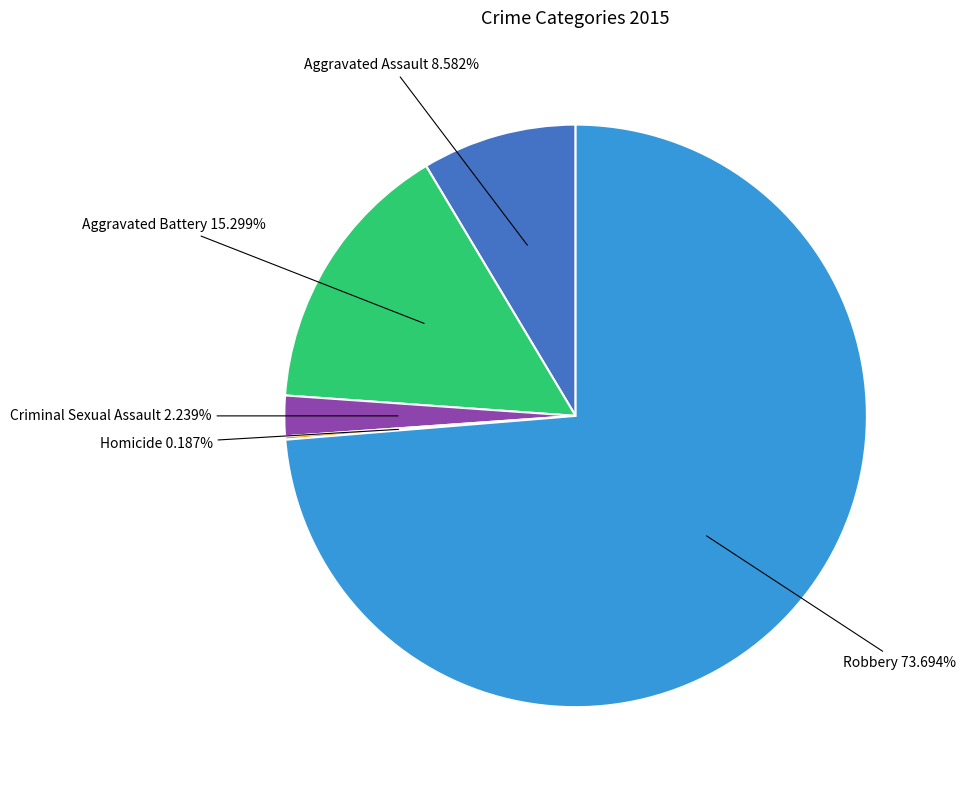

Combined, do Robbery and Aggravated Assault account for over 50%?

Yes